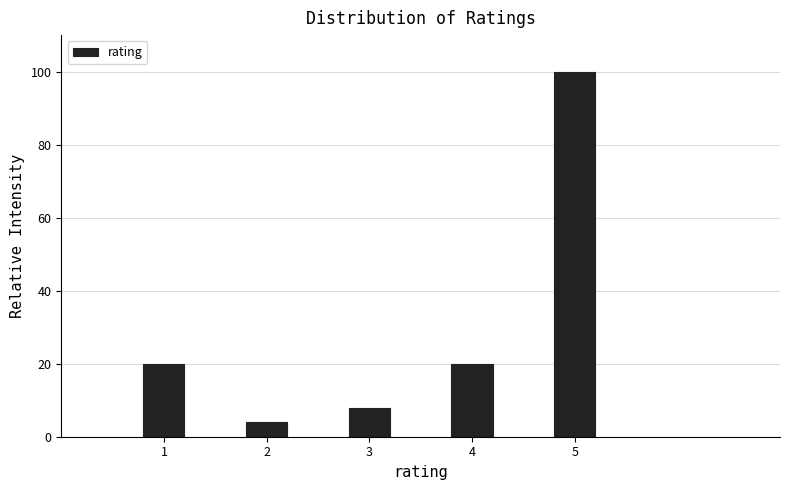

Reading left to right, extract all data points from this chart.

20	4	8	20	100